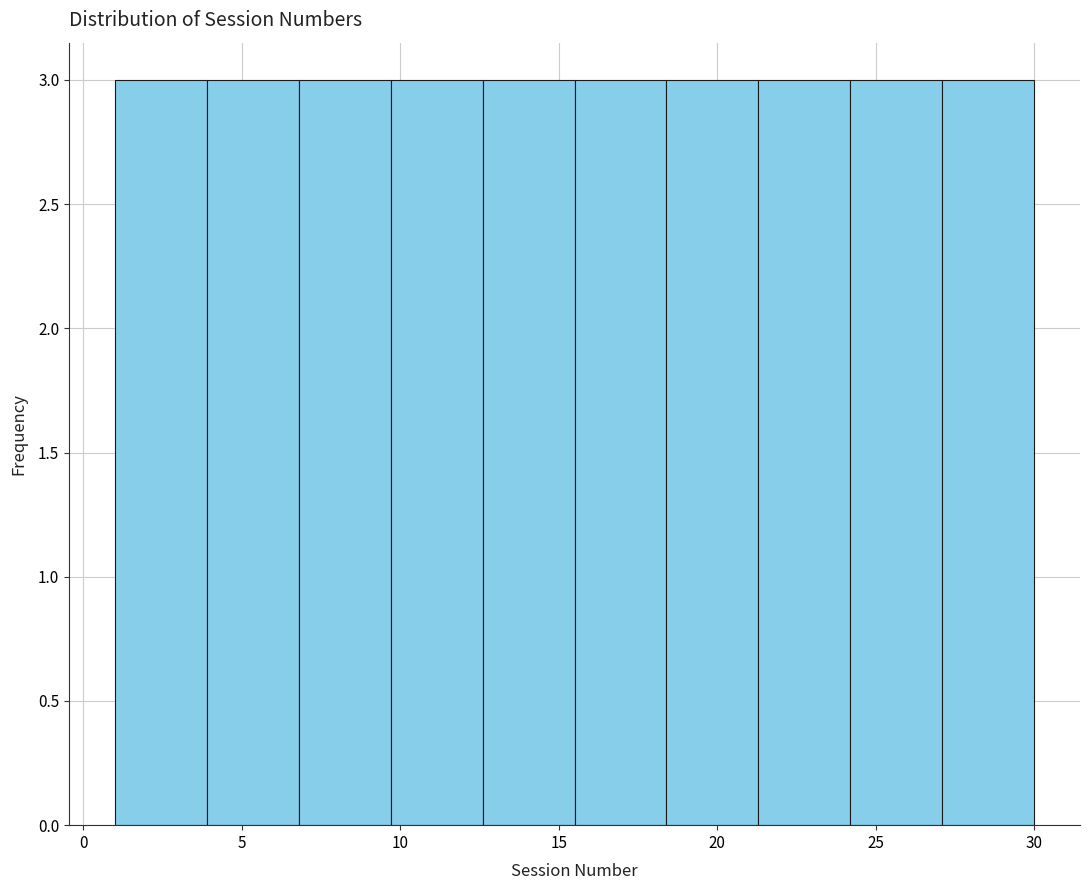

Reading left to right, transcribe this chart: for each bar, give the range it covers on the x-axis and its height. Neither the bar edges nor the heights are printed on the chart, so give them approximately, as read against the axes.

1.0 to 3.9: 3
3.9 to 6.8: 3
6.8 to 9.7: 3
9.7 to 12.6: 3
12.6 to 15.5: 3
15.5 to 18.4: 3
18.4 to 21.3: 3
21.3 to 24.2: 3
24.2 to 27.1: 3
27.1 to 30.0: 3